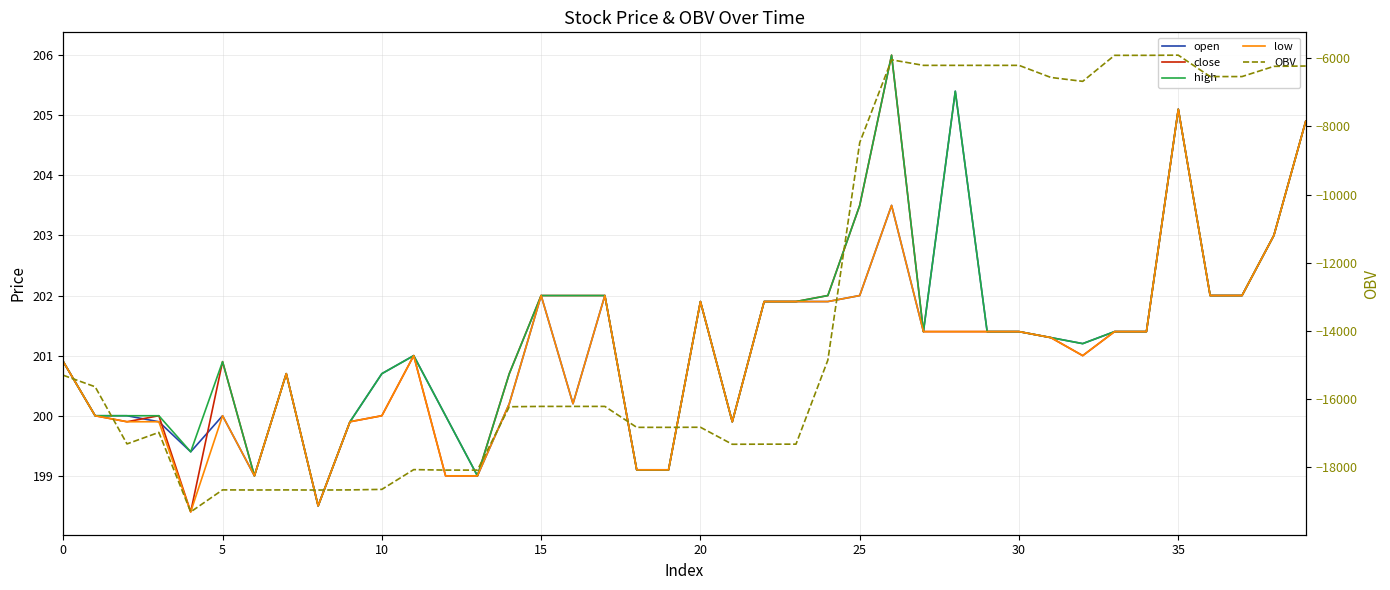

True or false: open and high intersect in this chart.

False